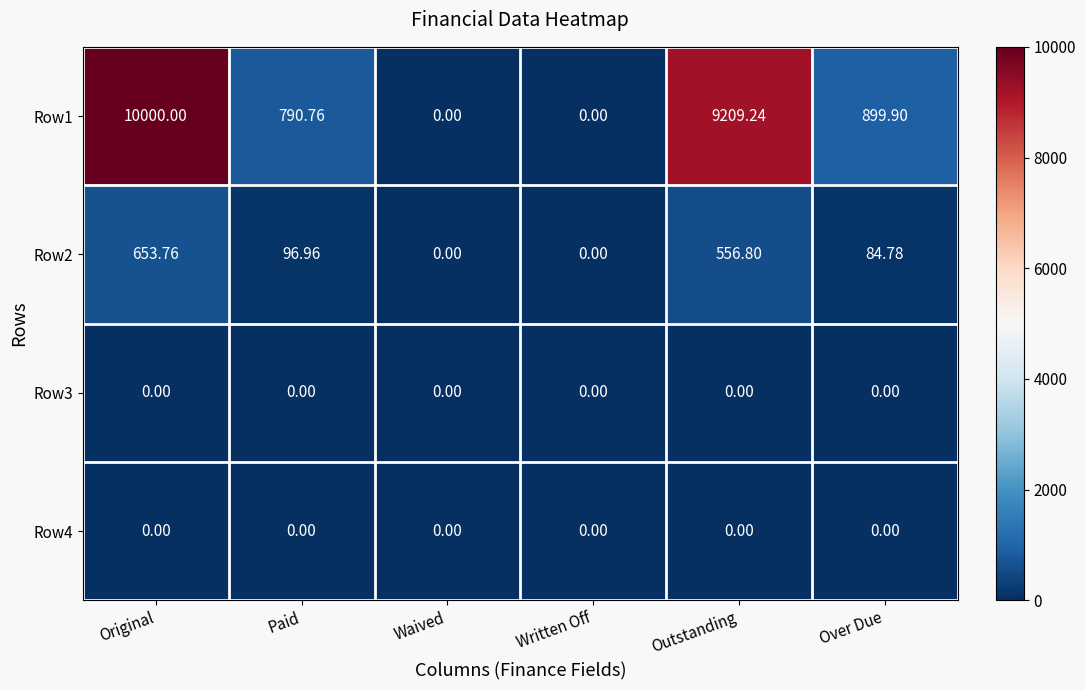

At which category does the chart reach its peak across all series?

Original